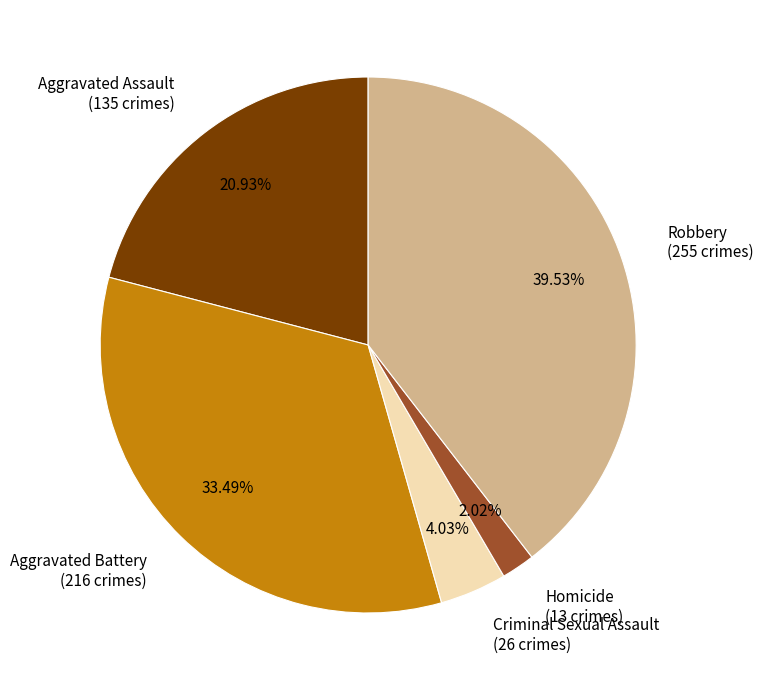

To the nearest percent, what is the difference between the largest and smallest slice percentages?

38%